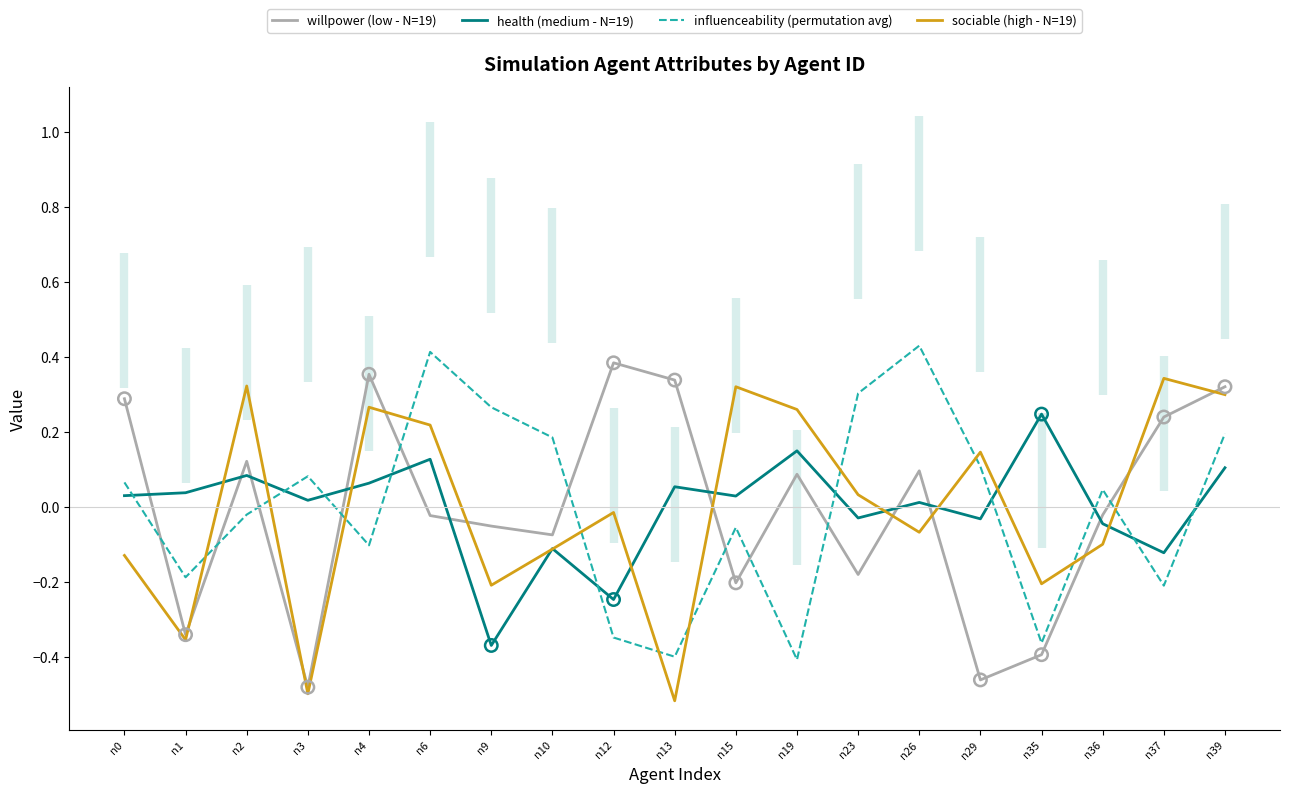

What are all the series names shown in the legend?

willpower (low - N=19), health (medium - N=19), influenceability (permutation avg), sociable (high - N=19)